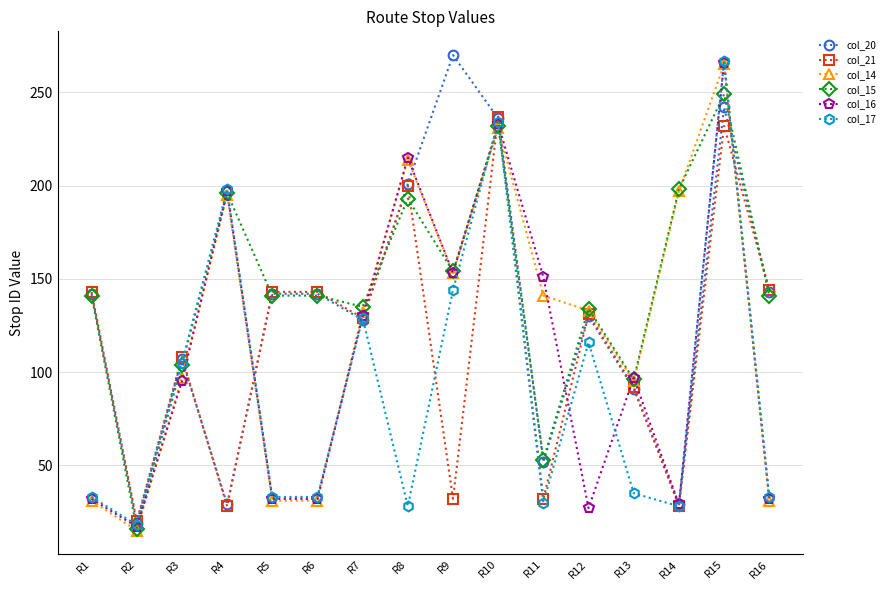

What are all the series names shown in the legend?

col_20, col_21, col_14, col_15, col_16, col_17